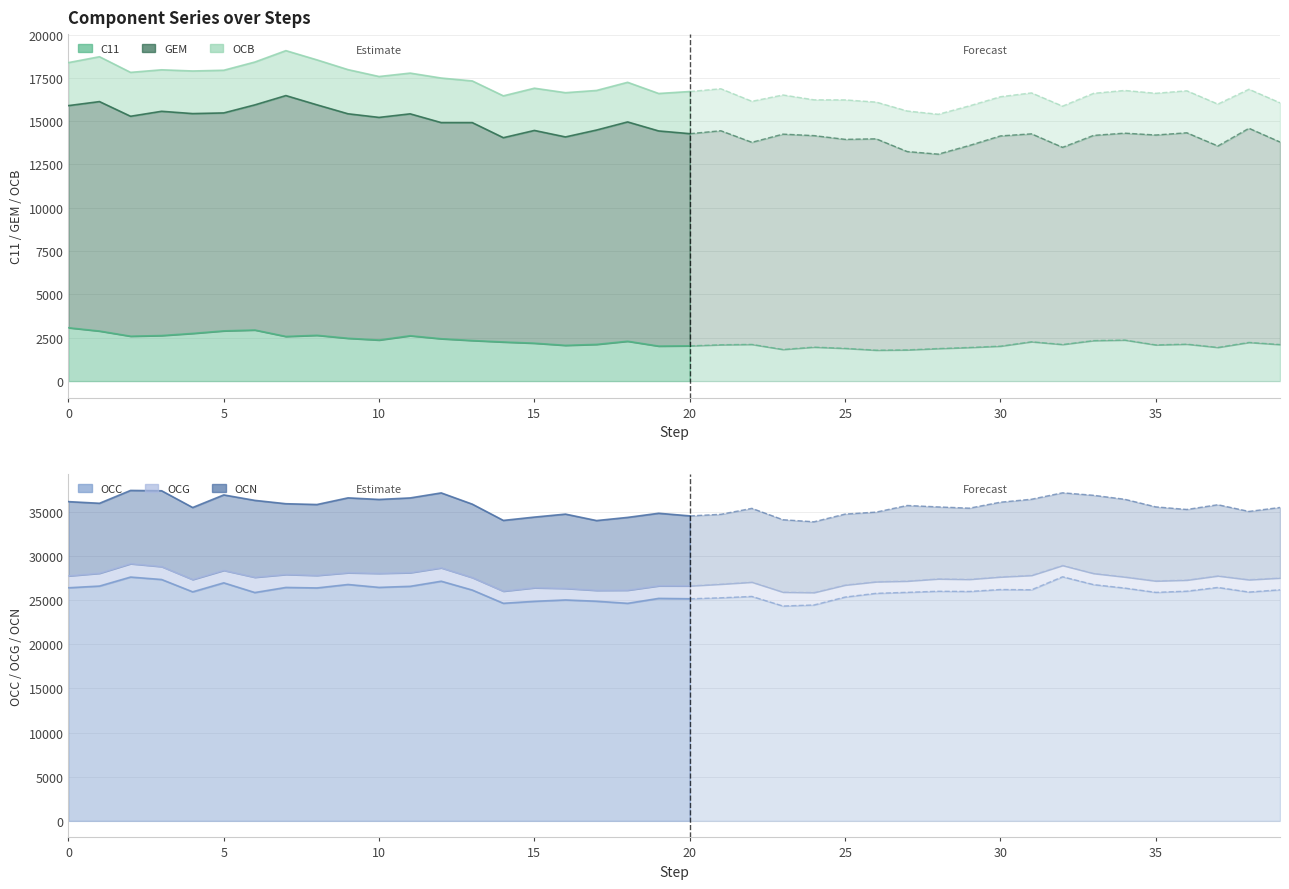

Rank the series at 11 from highest to lowest value.

OCN, OCG, OCC, OCB, GEM, C11